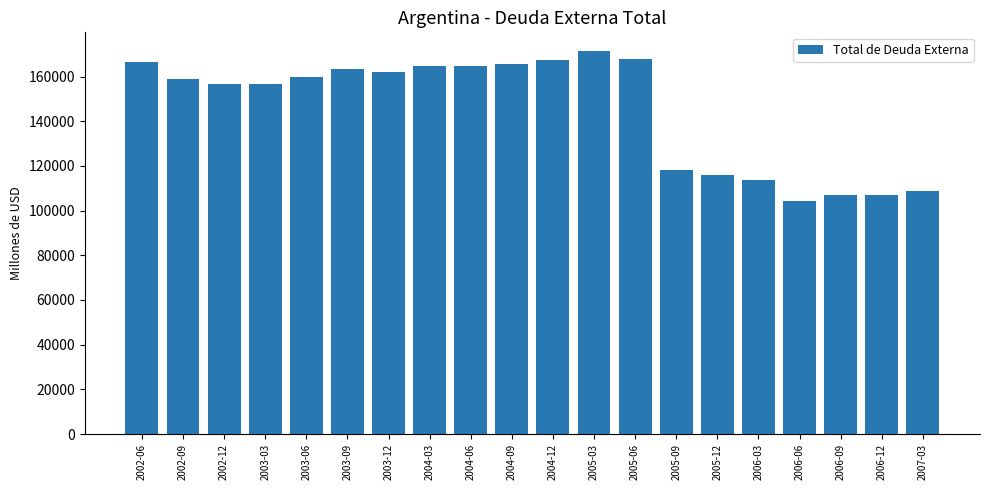

What position from the left is 2006-03?

16